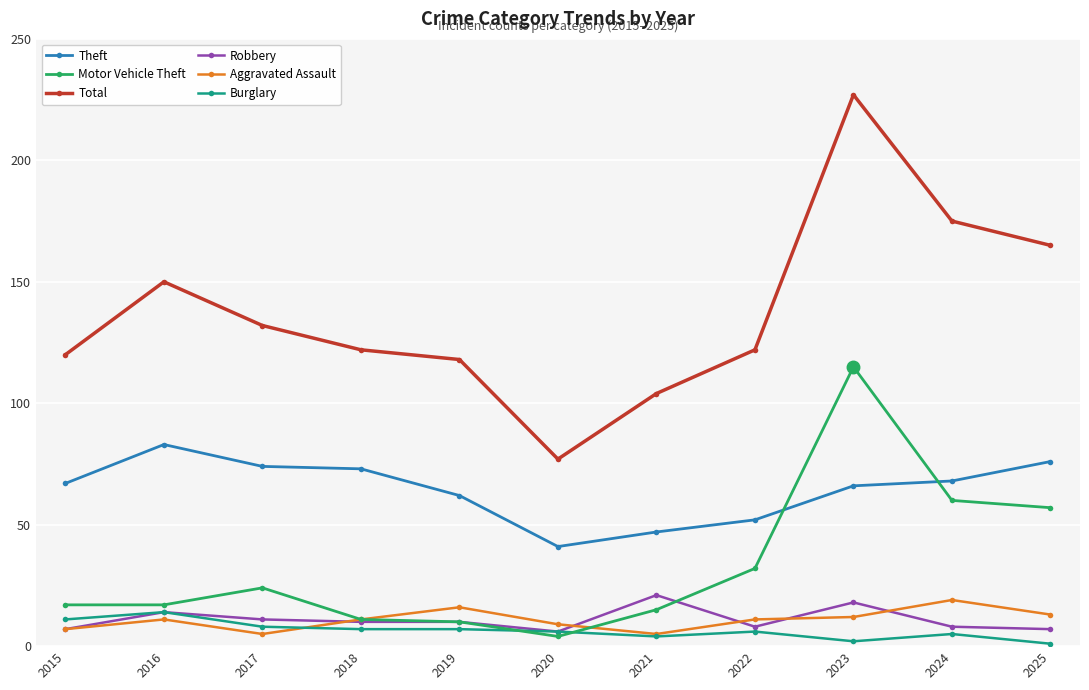

True or false: Total and Robbery intersect in this chart.

False